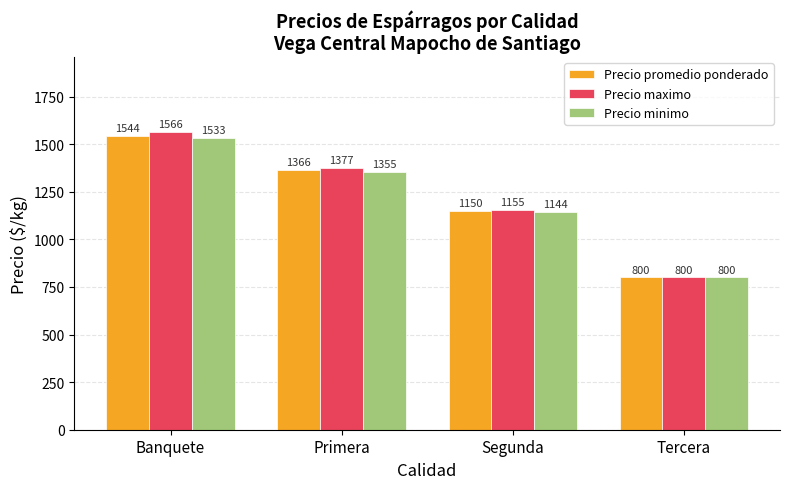

What value does the Precio minimo series have at Segunda?

1144.4